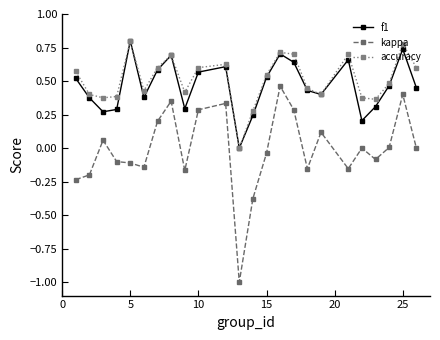

Which series has the largest range (max minus min)?

kappa